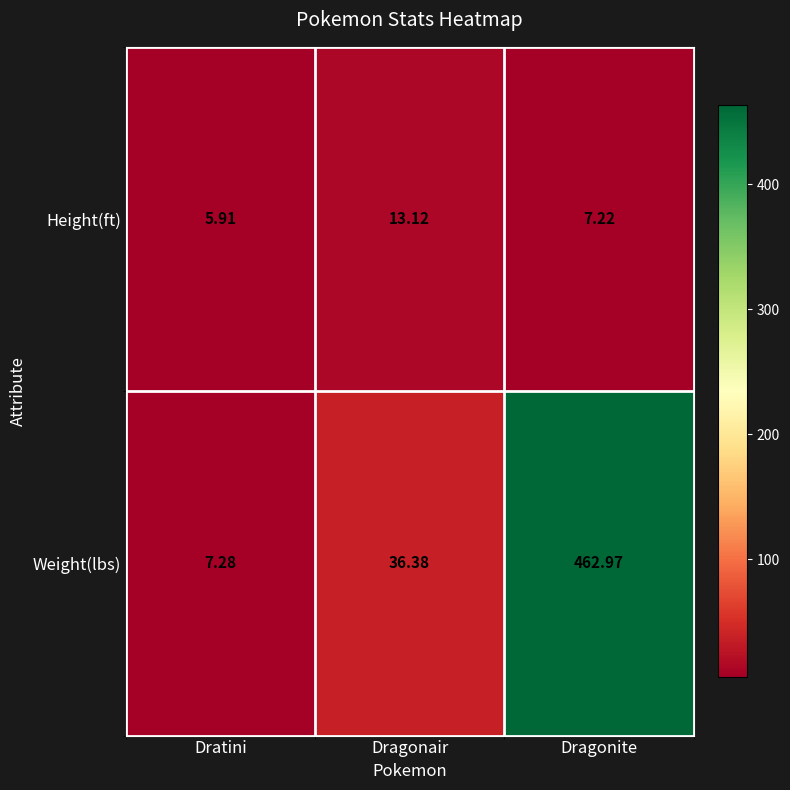

List the series in order of their peak value, highest first.

Weight(lbs), Height(ft)